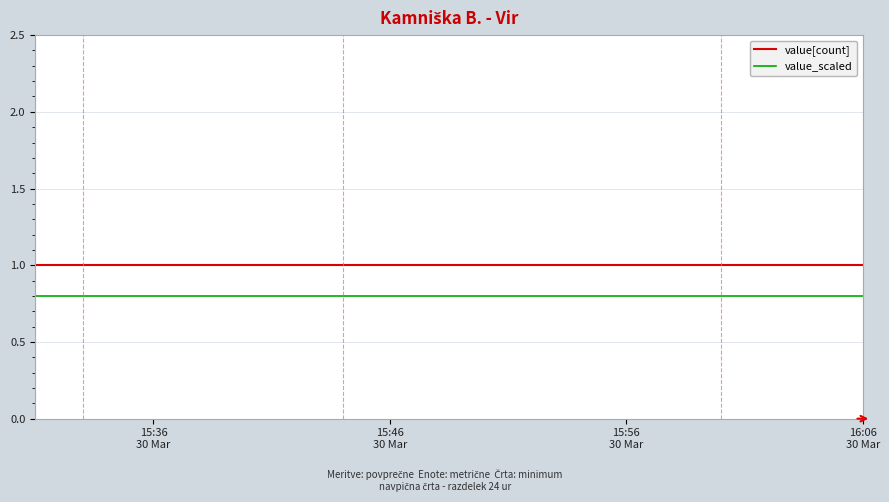

Reading left to right, list all the values displayed in this chart.

value[count]: 1.0	1.0	1.0	1.0	1.0
value_scaled: 0.8	0.8	0.8	0.8	0.8